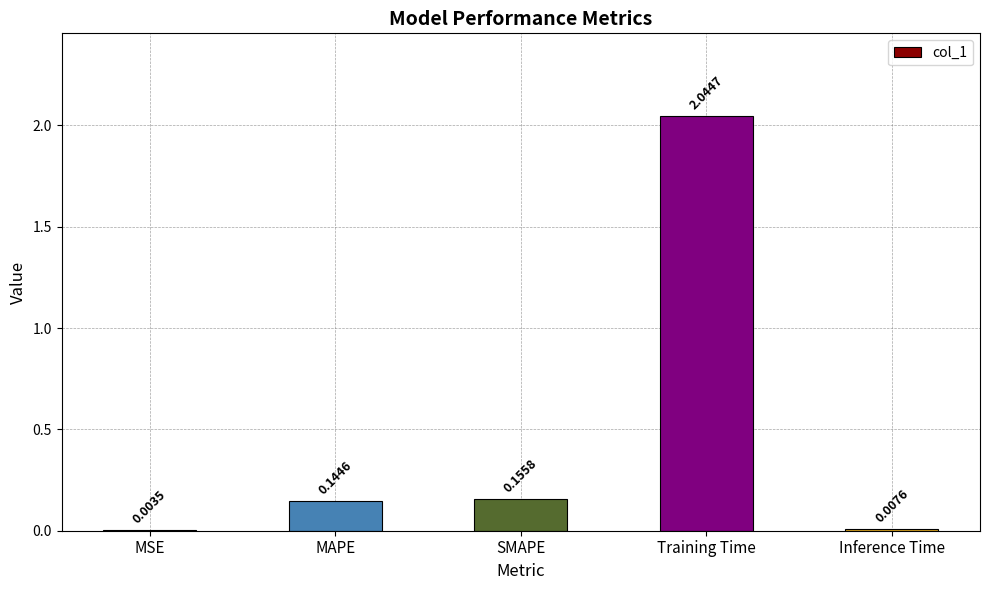

Which label corresponds to the largest value in the chart?

Training Time